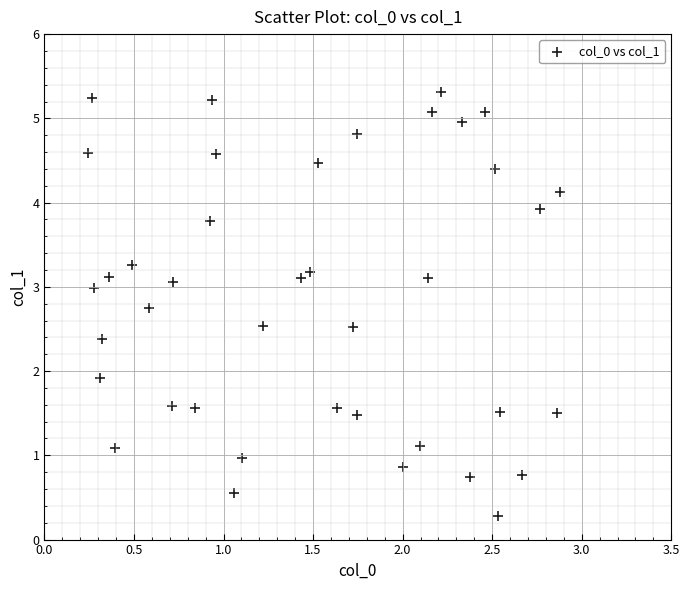

What is the range of X values (max minus min)?

2.6